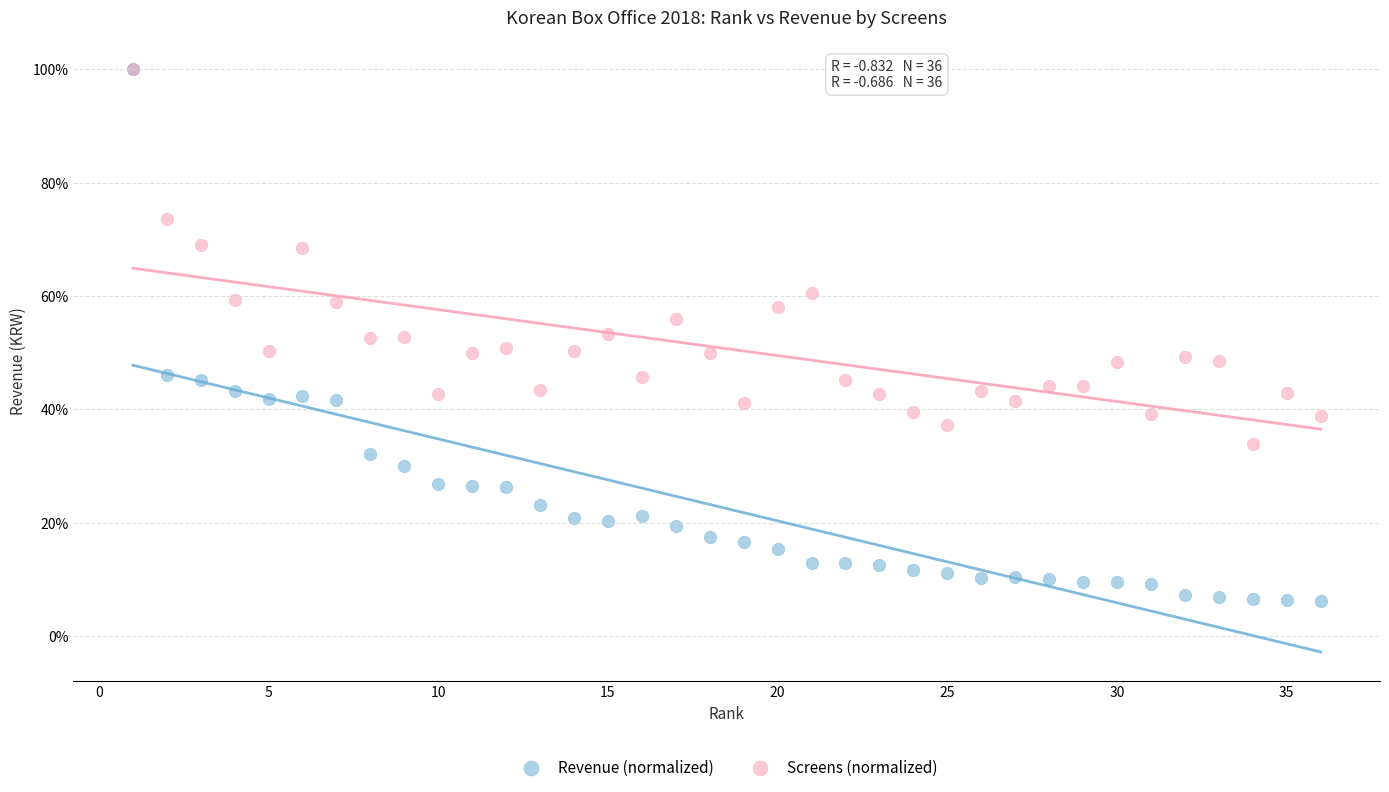

What are all the series names shown in the legend?

Revenue (normalized), Screens (normalized)